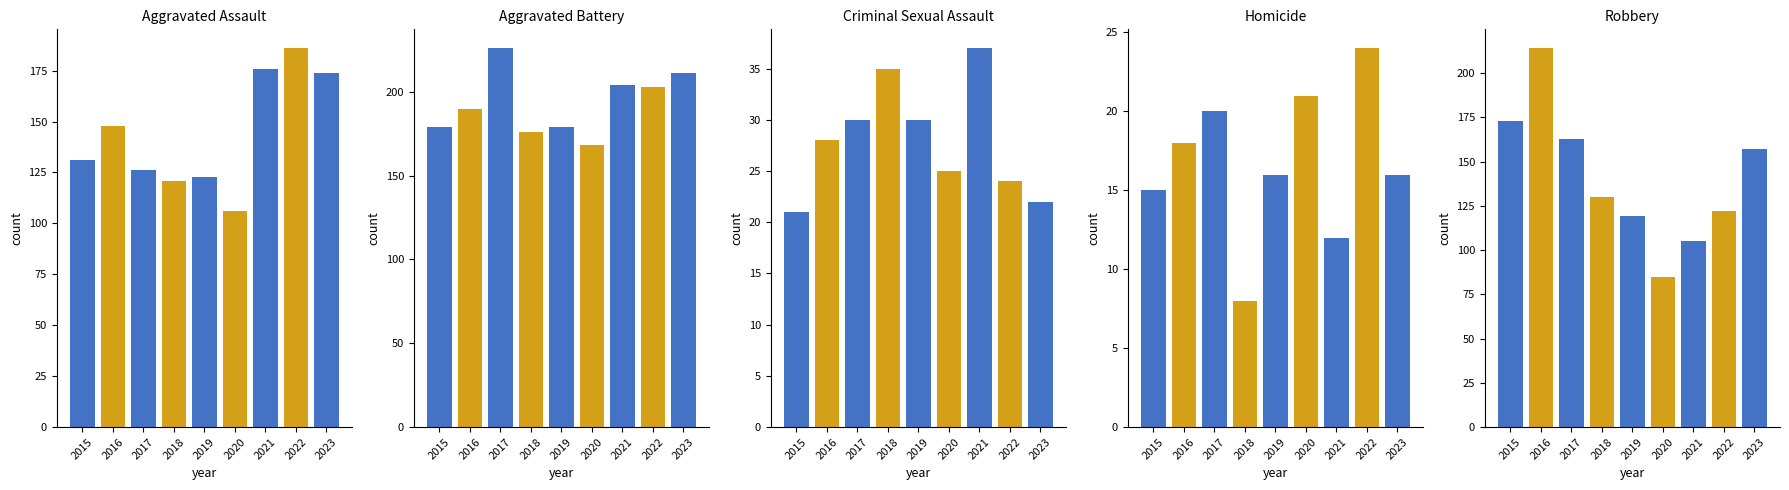

The Criminal Sexual Assault series shows 28 at 2015. True or false?

False